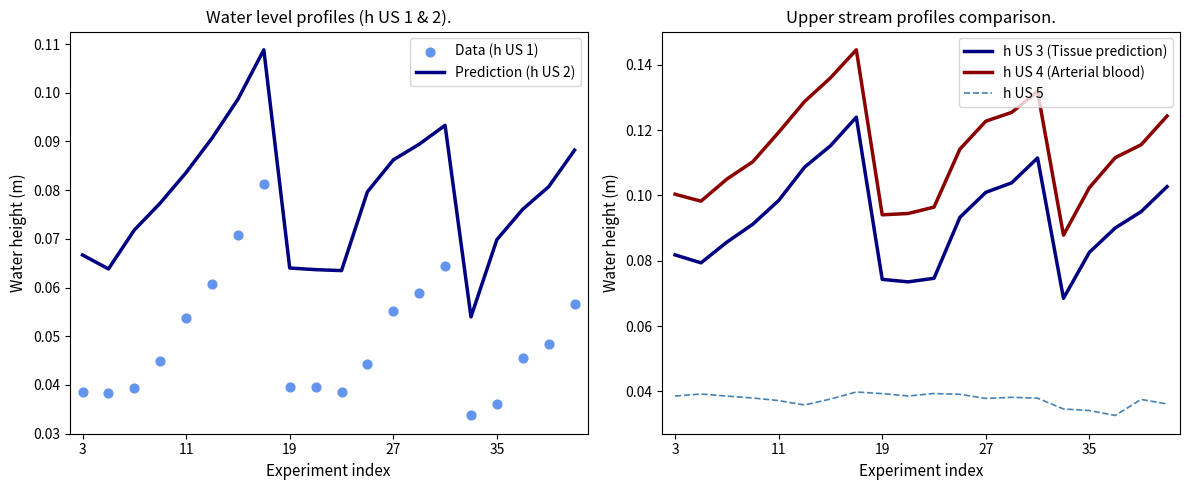

Which series reaches the minimum Y coordinate?

h US 5